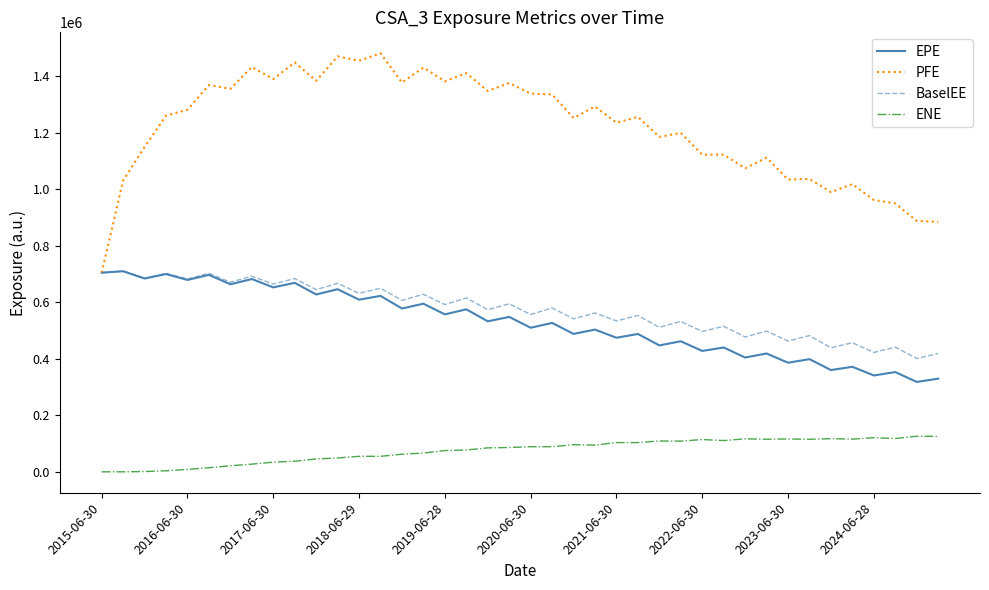

True or false: BaselEE and ENE intersect in this chart.

False